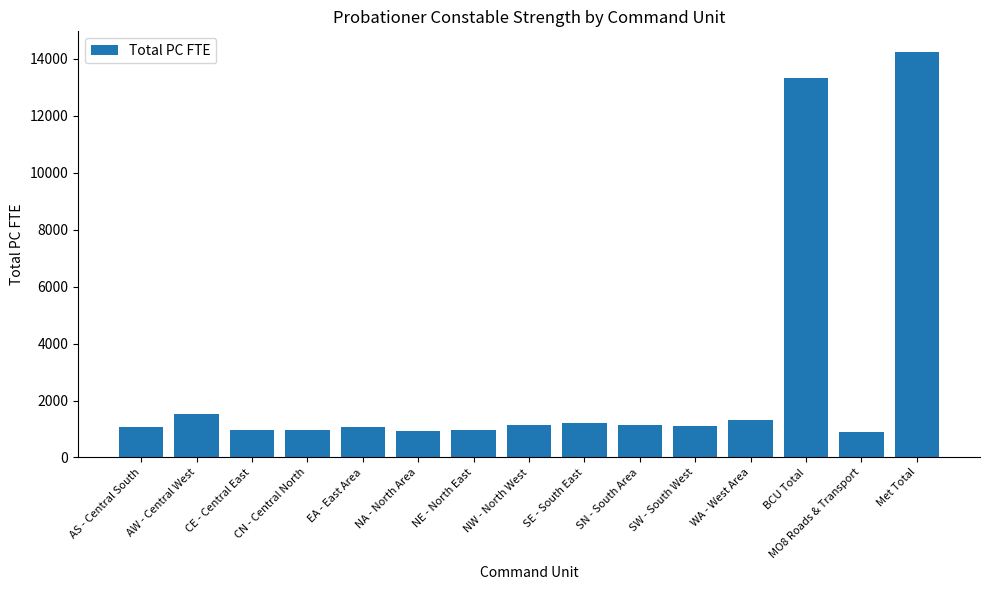

What is the label of the 15th bar from the right?

AS - Central South